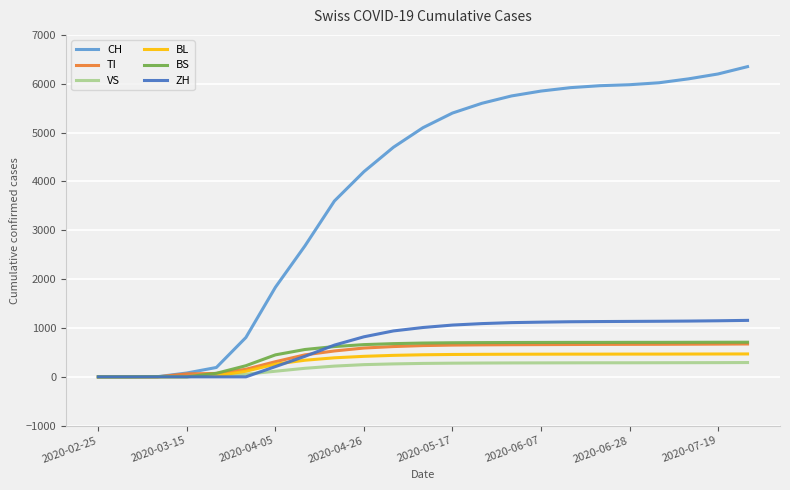

What is the sum of all TI values?

10717